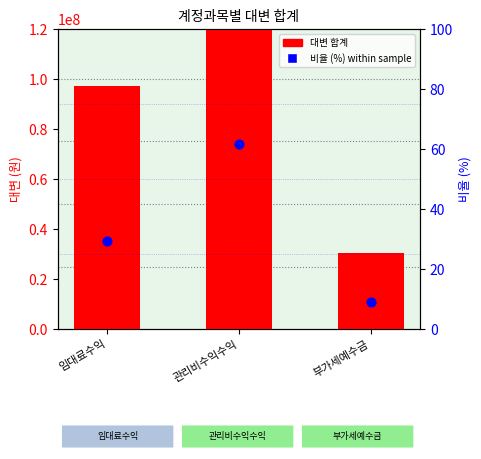

Which series contains the highest Y value?

대변 합계